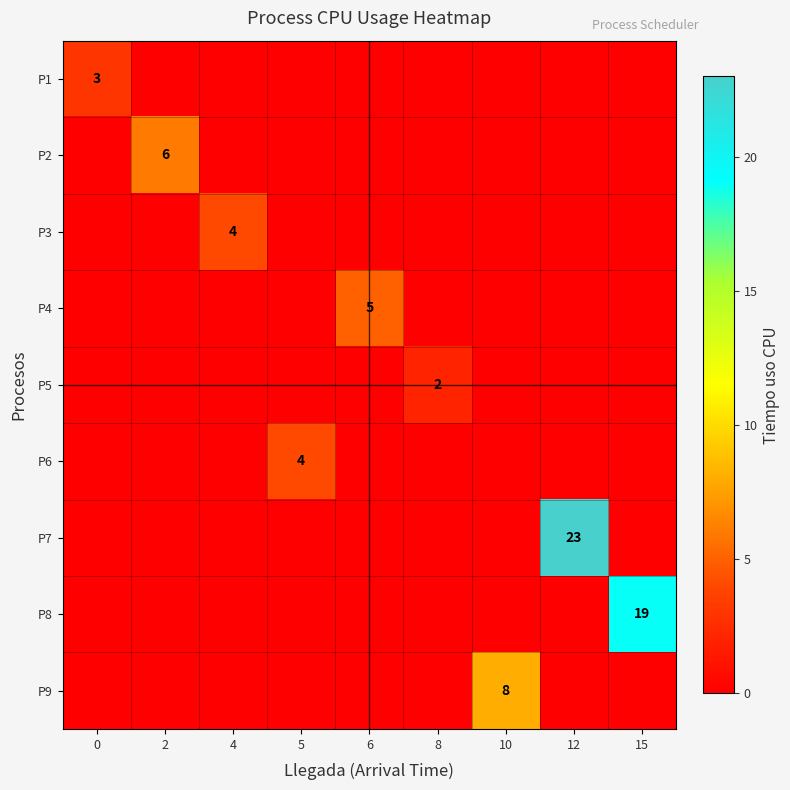

What is the approximate value of P3 at 4?

4